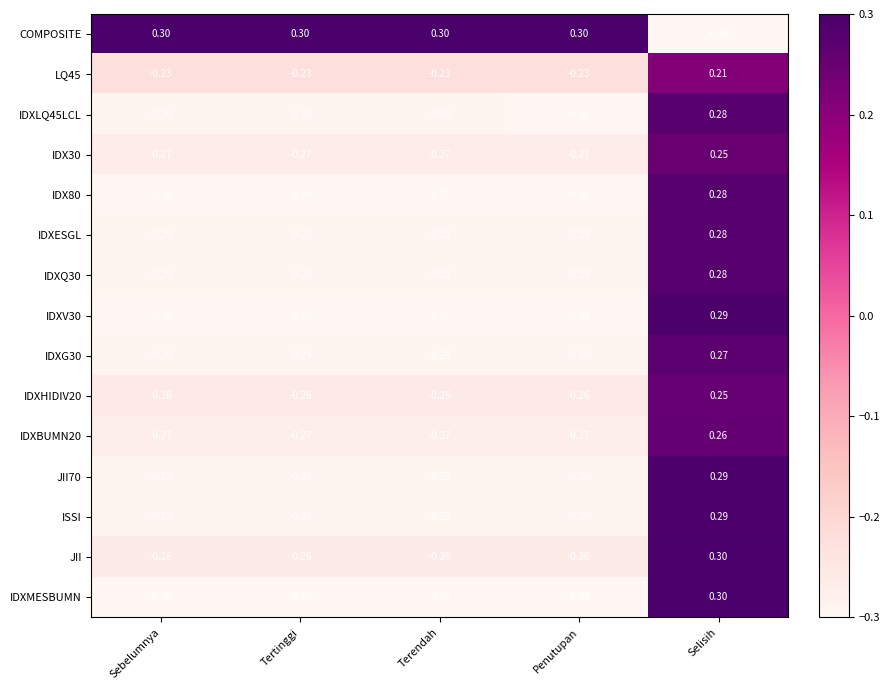

At which label does IDXHIDIV20 reach its peak?

Selisih